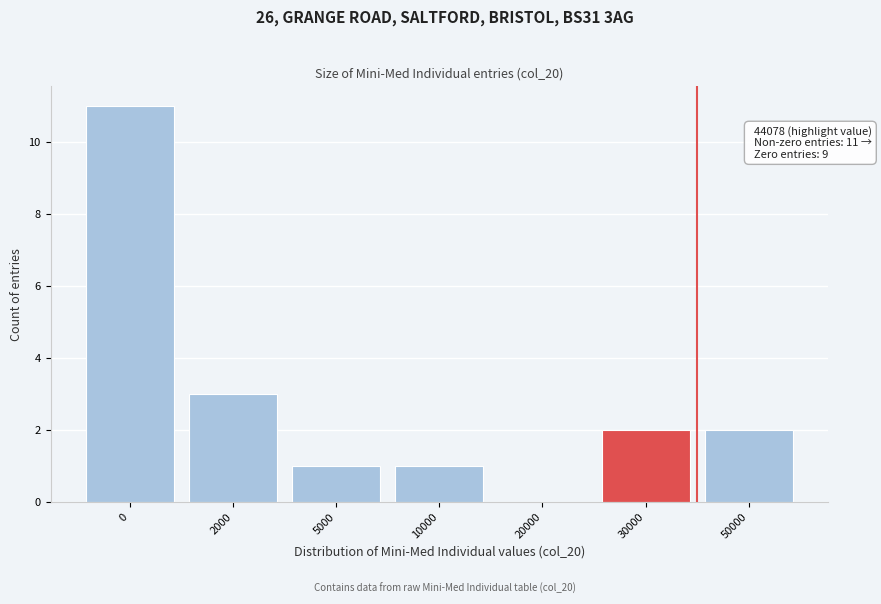

Reading right to left, what are all the values shown in this chart?

50000=2	30000=2	20000=0	10000=1	5000=1	2000=3	0=11